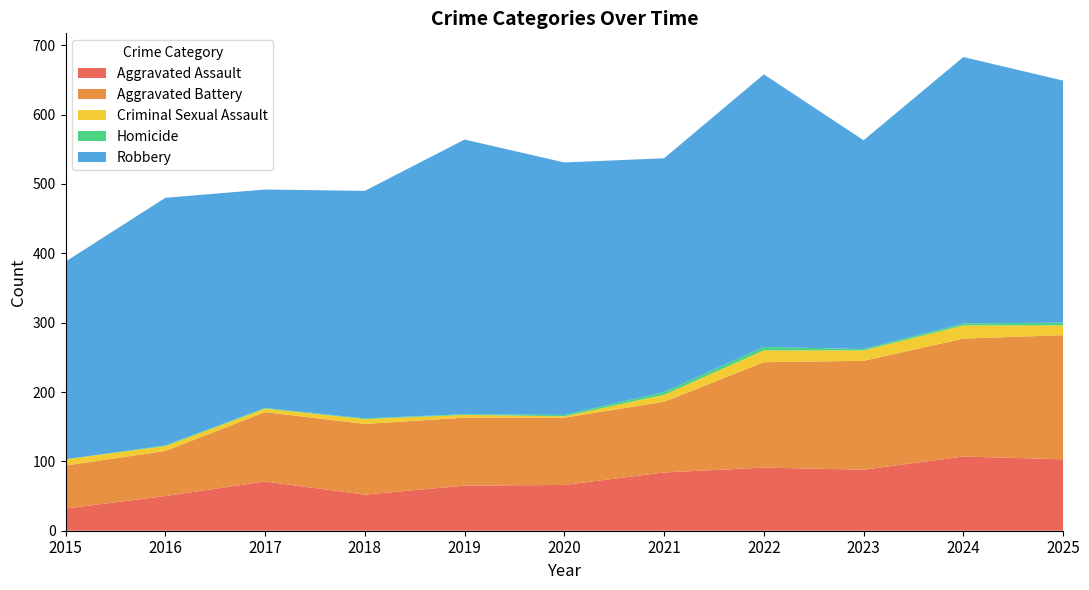

Reading left to right, what are all the values shown in this chart?

Aggravated Assault: 2015=32	2016=50	2017=71	2018=52	2019=65	2020=66	2021=84	2022=91	2023=88	2024=107	2025=103
Aggravated Battery: 2015=62	2016=65	2017=100	2018=102	2019=98	2020=97	2021=102	2022=152	2023=157	2024=170	2025=179
Criminal Sexual Assault: 2015=9	2016=7	2017=5	2018=7	2019=4	2020=2	2021=10	2022=17	2023=15	2024=19	2025=14
Homicide: 2015=0	2016=1	2017=1	2018=1	2019=1	2020=2	2021=4	2022=5	2023=2	2024=3	2025=4
Robbery: 2015=285	2016=357	2017=315	2018=328	2019=396	2020=364	2021=337	2022=393	2023=301	2024=384	2025=349